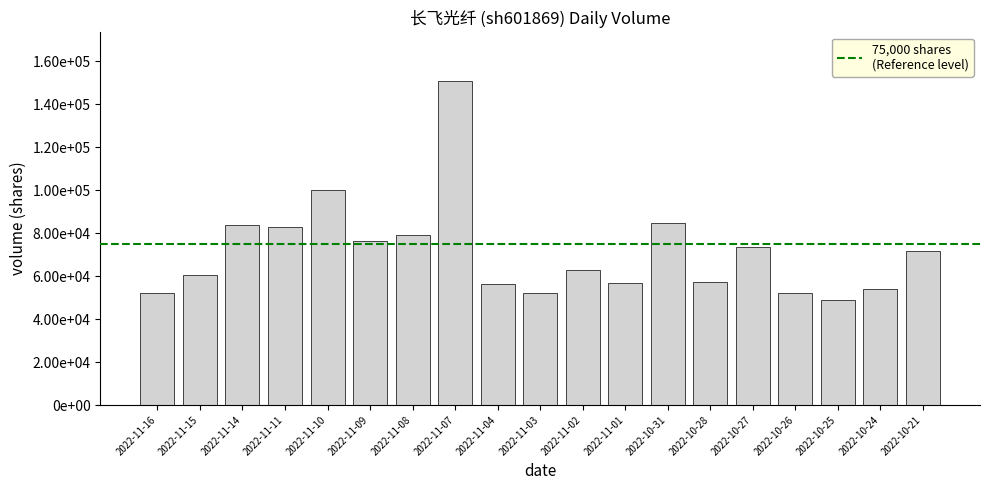

What is the difference between the maximum and minimum values?

102205